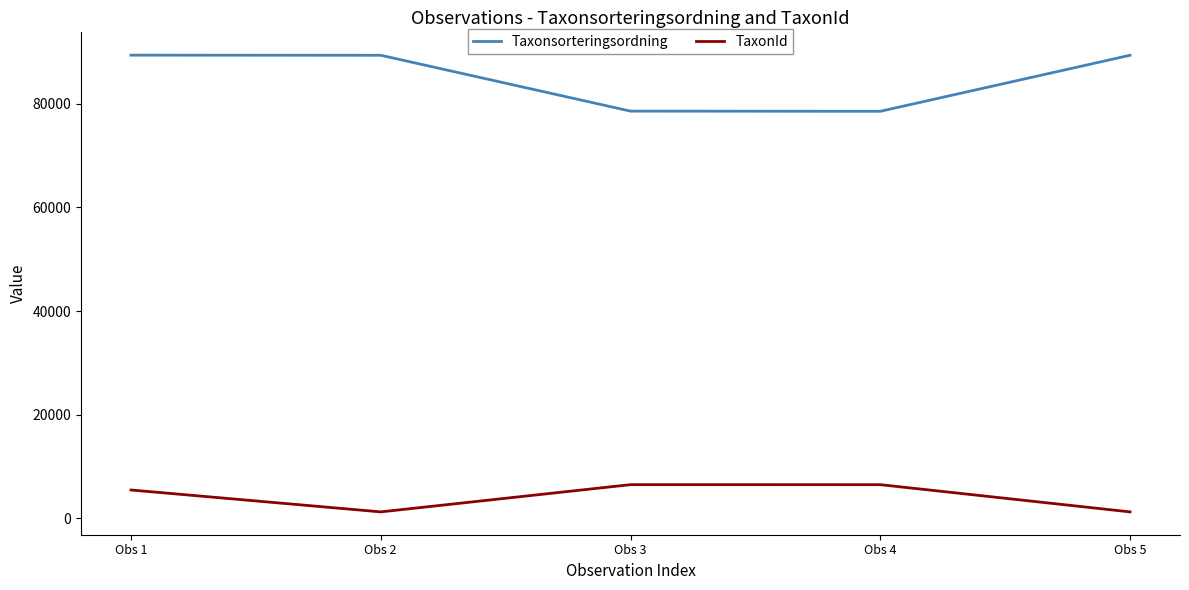

What is the spread (max minus min) of values at Obs 4?

72111